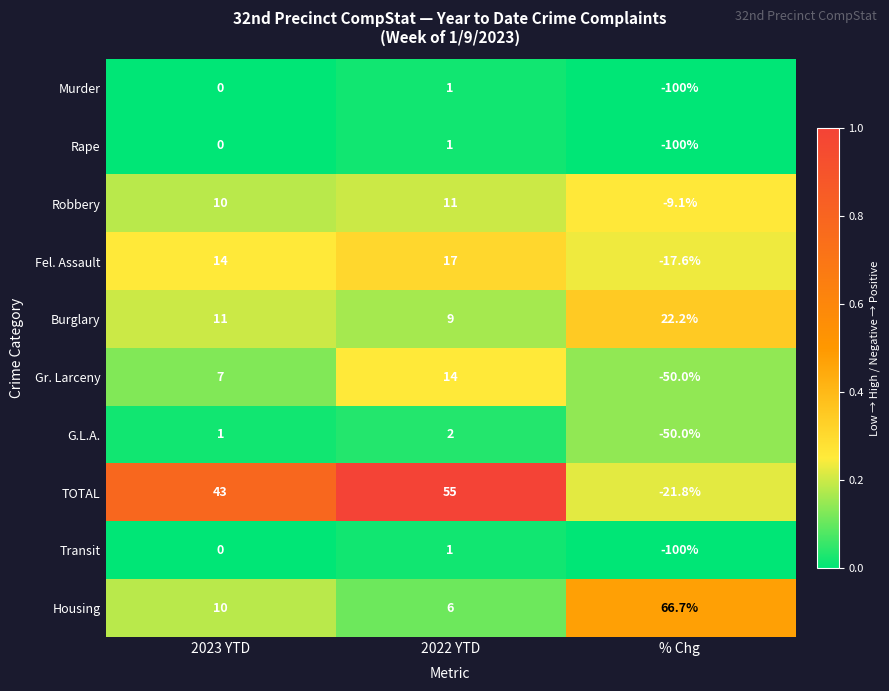

List the labels in order of Gr. Larceny value, smallest first.

% Chg, 2023 YTD, 2022 YTD